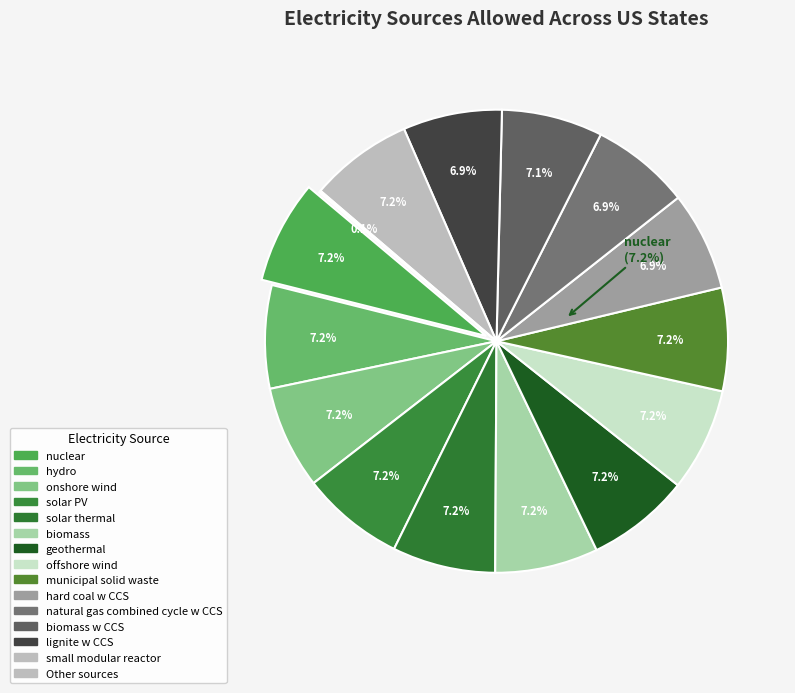

Which category has the smallest portion of the pie?

hard coal